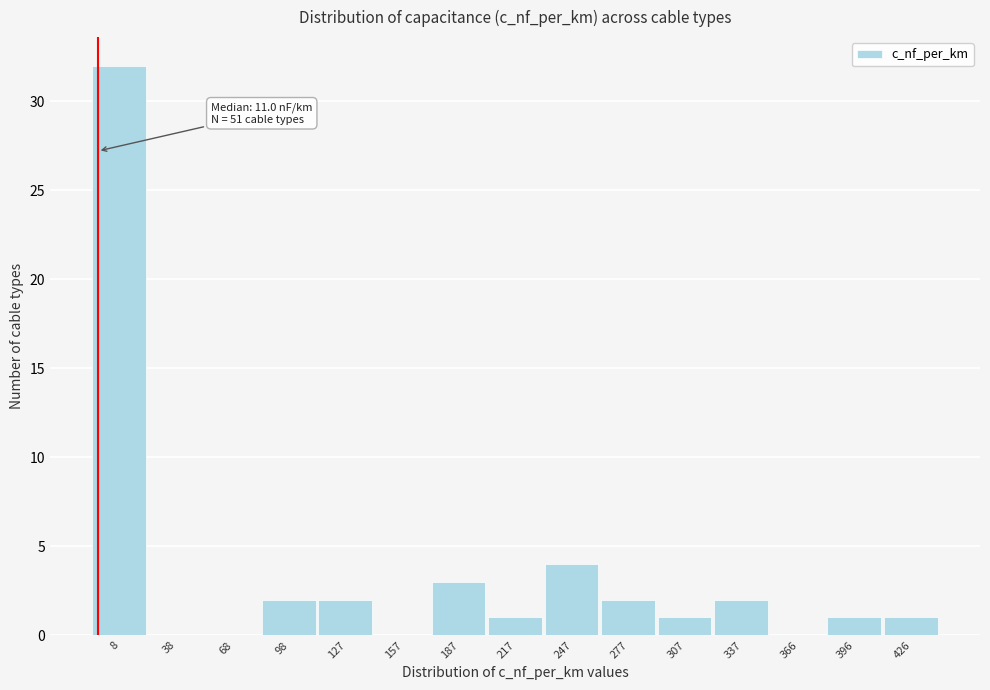

Reading left to right, list all the values displayed in this chart.

8=32	38=0	68=0	98=2	127=2	157=0	187=3	217=1	247=4	277=2	307=1	337=2	366=0	396=1	426=1